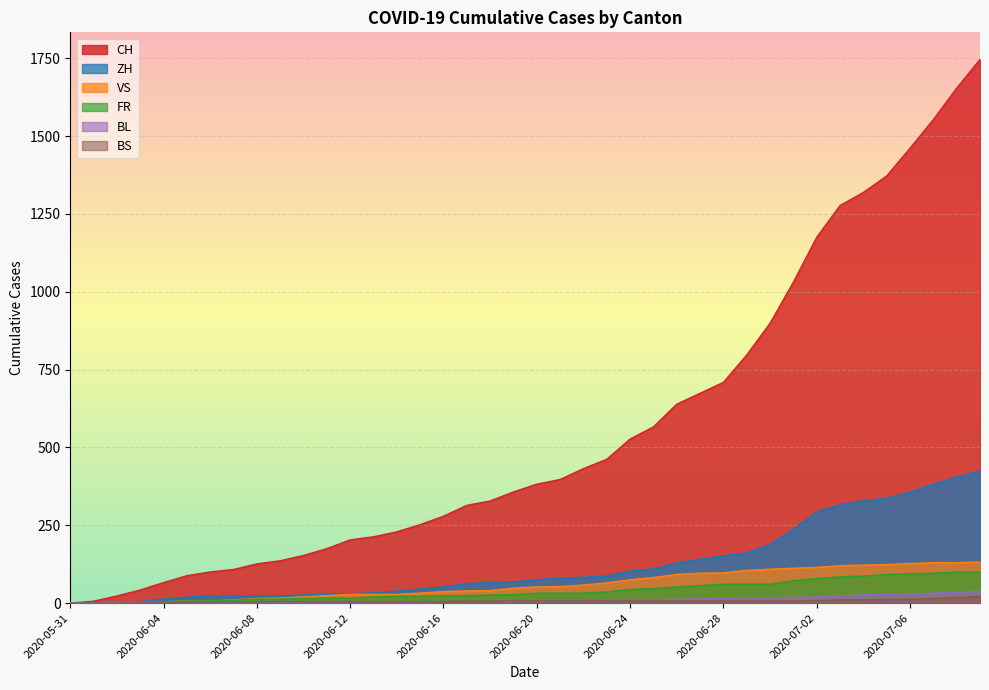

Where does the CH series first go above 382?

2020-06-21